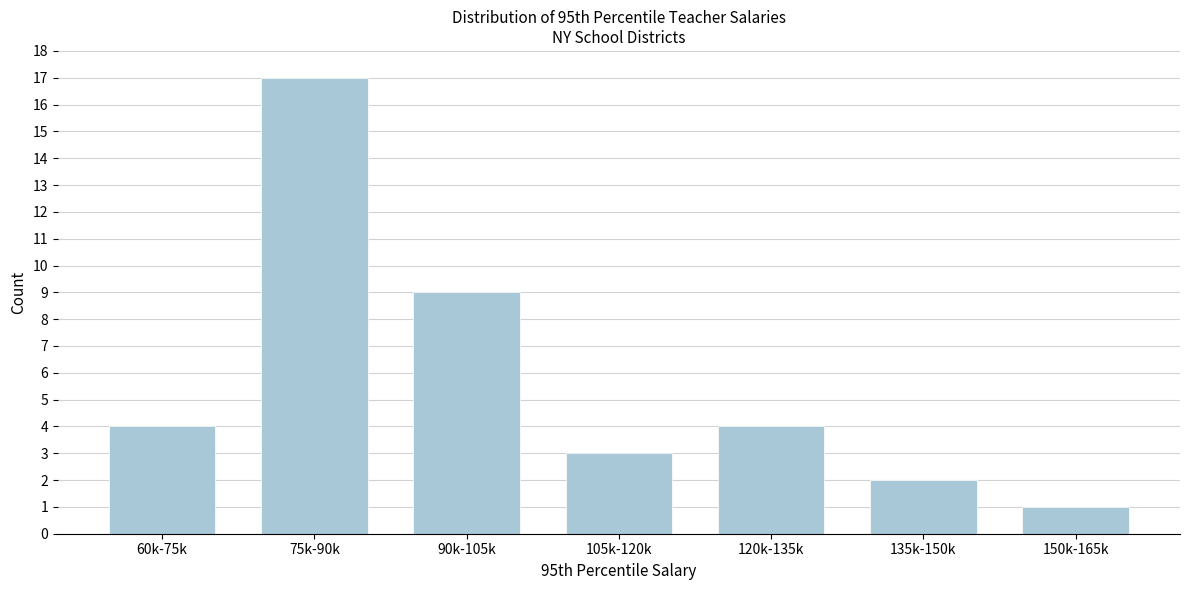

Reading right to left, extract all data points from this chart.

150k-165k=1	135k-150k=2	120k-135k=4	105k-120k=3	90k-105k=9	75k-90k=17	60k-75k=4